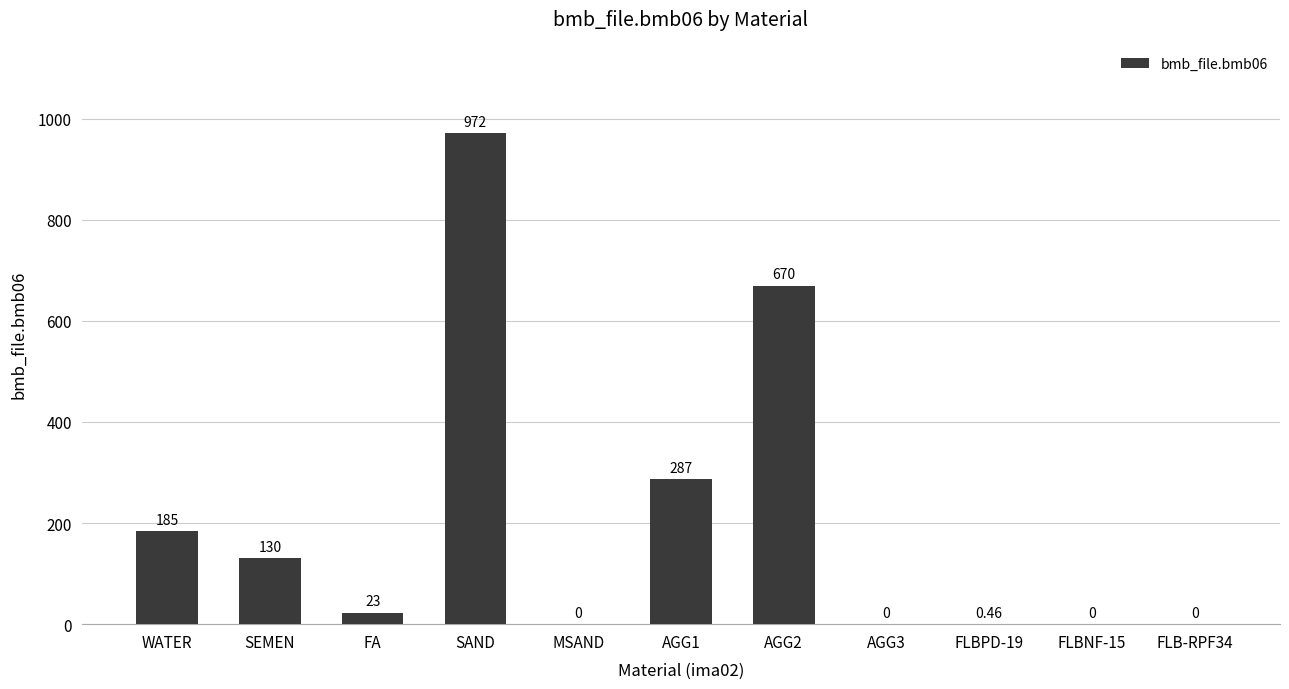

Which label corresponds to the largest value in the chart?

SAND